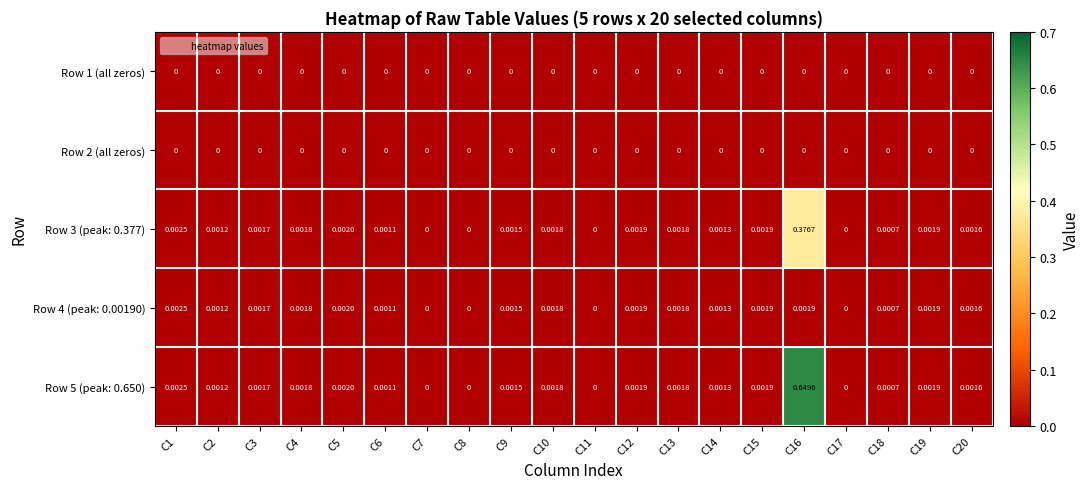

Is the value of Row 4 (peak: 0.00190) at C11 greater than the value of Row 3 (peak: 0.377) at C15?

No